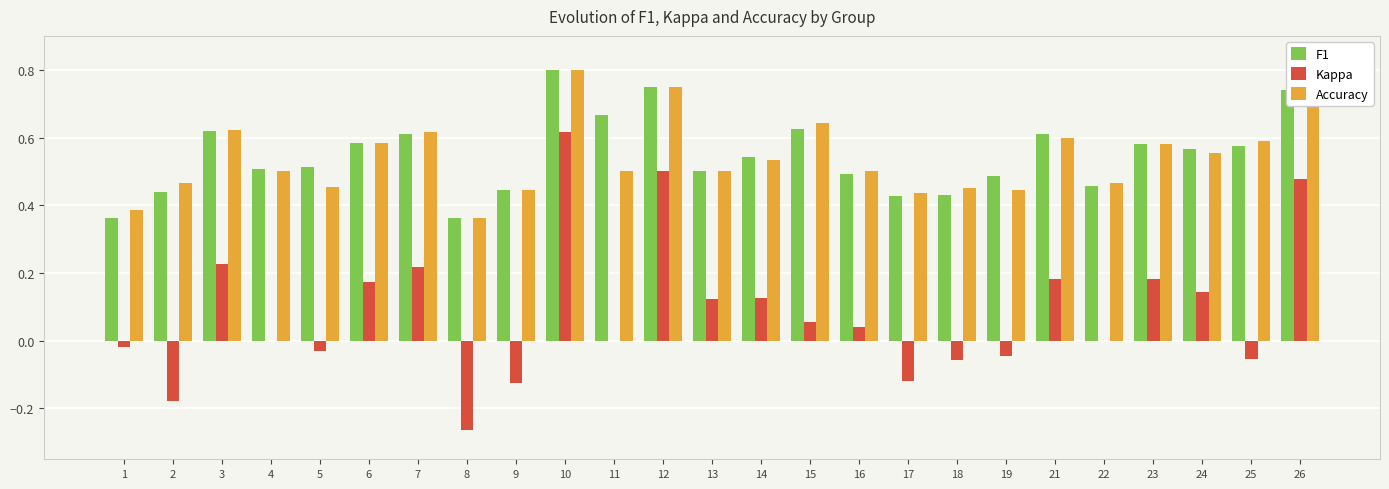

Which category has the highest value in the Kappa series?

10